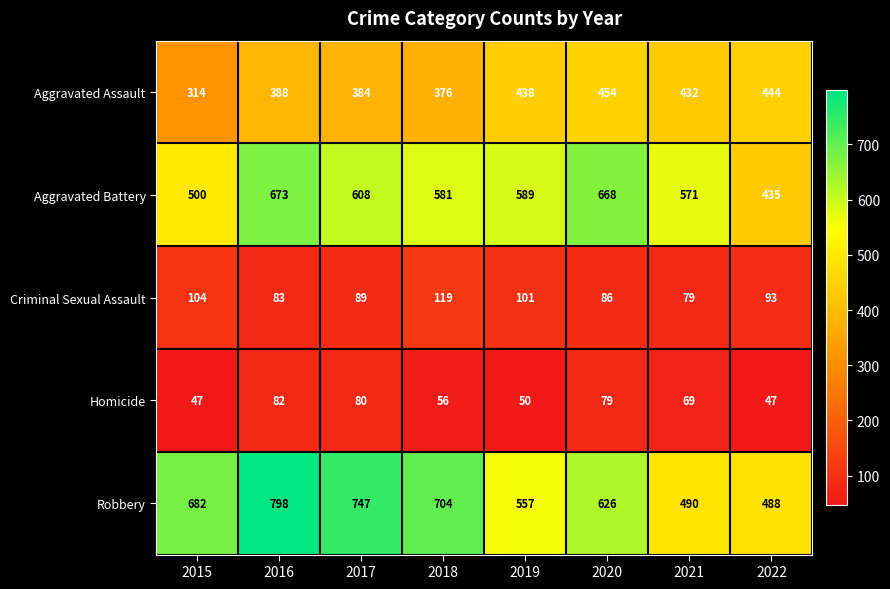

At which category does the chart reach its peak across all series?

2016